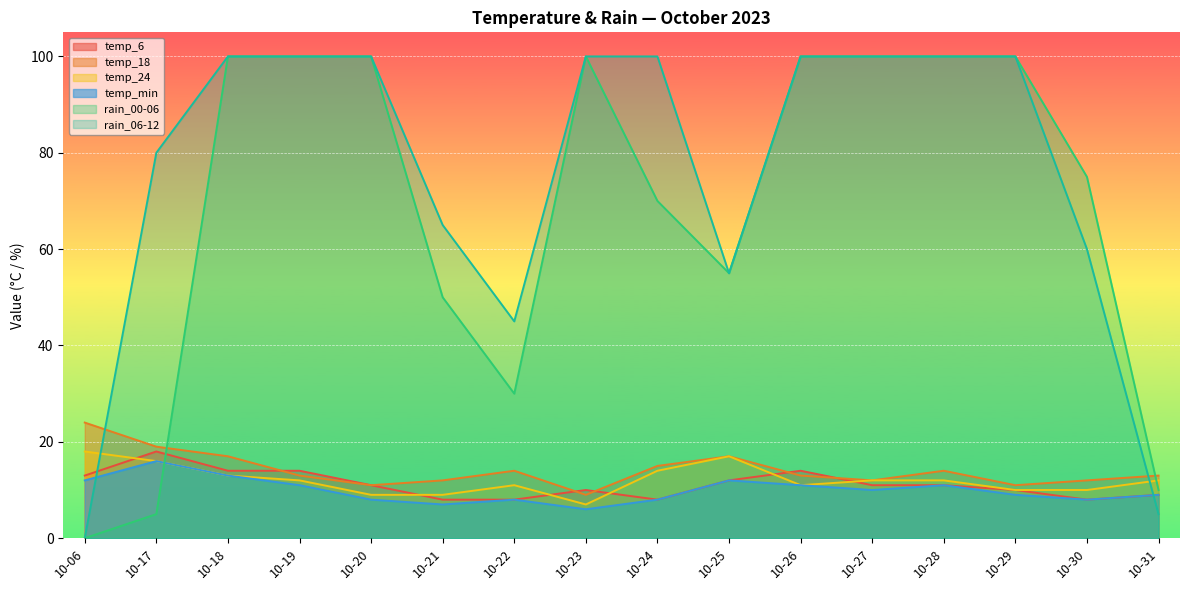

How many intersections are there between rain_06-12 and temp_24?

2